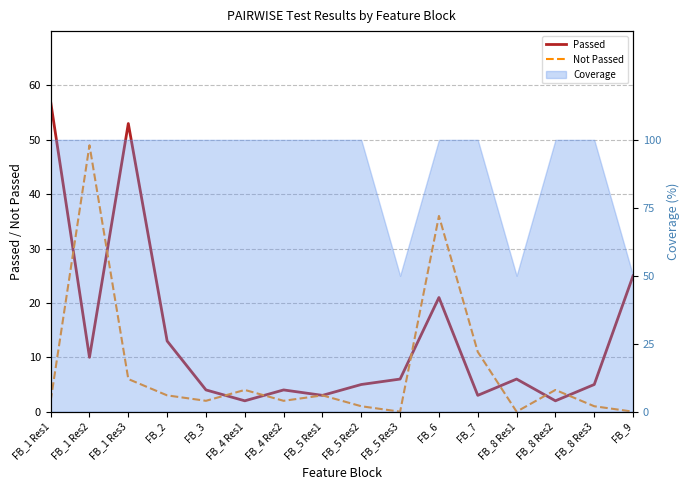

Which series changed the most between FB_5 Res2 and FB_6?

Not Passed